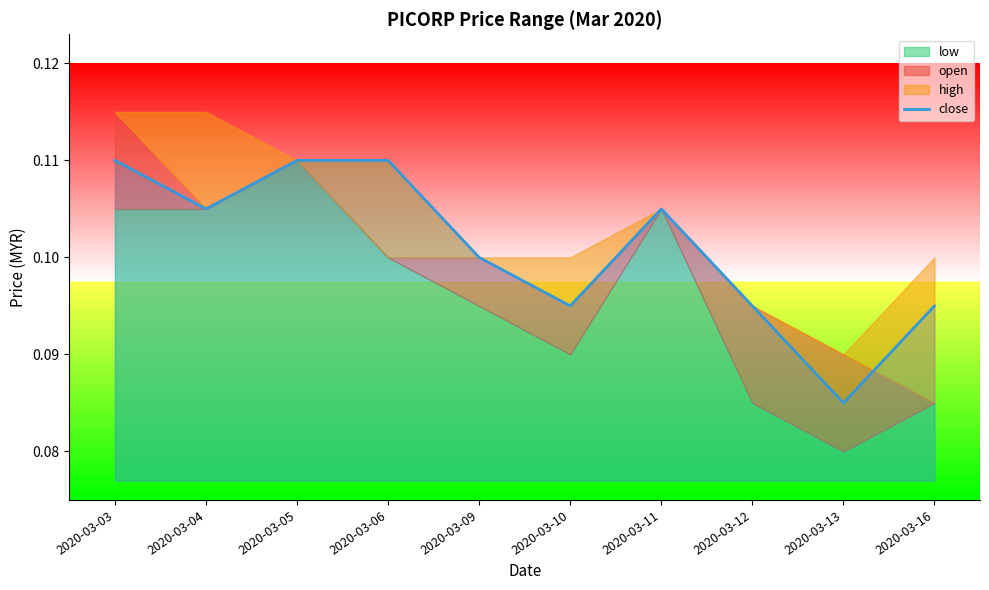

Count the values in the range 0 to 1.

10